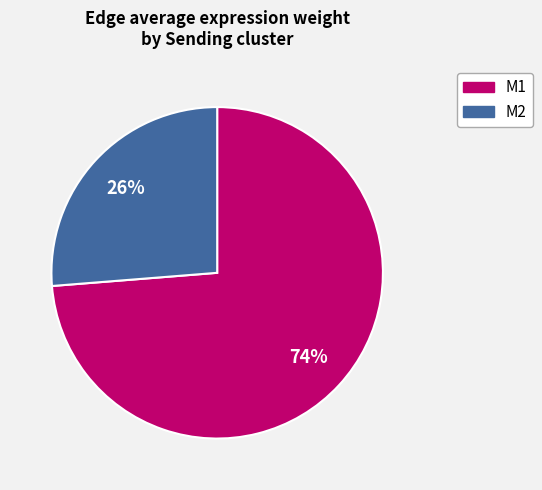

To the nearest percent, what percentage of the pie is M1?

74%